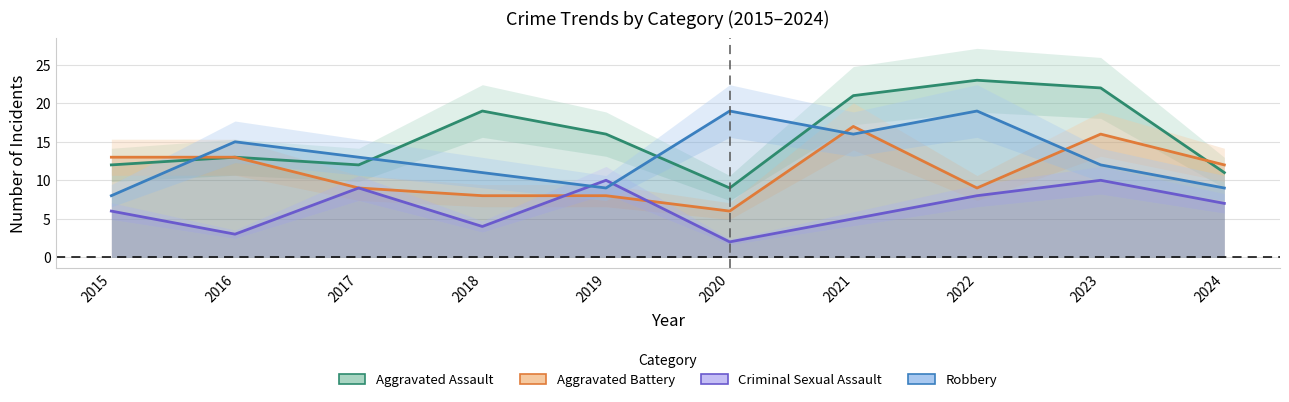

At which label does Aggravated Assault first exceed 16?

2018